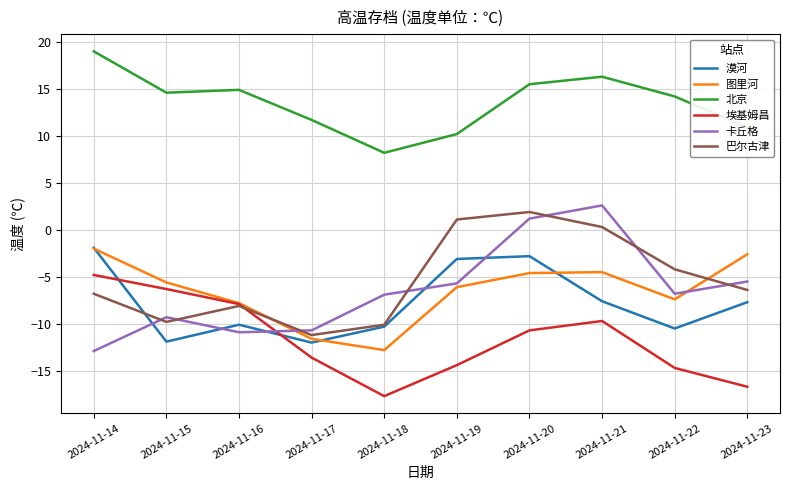

What are all the series names shown in the legend?

漠河, 图里河, 北京, 埃基姆昌, 卡丘格, 巴尔古津